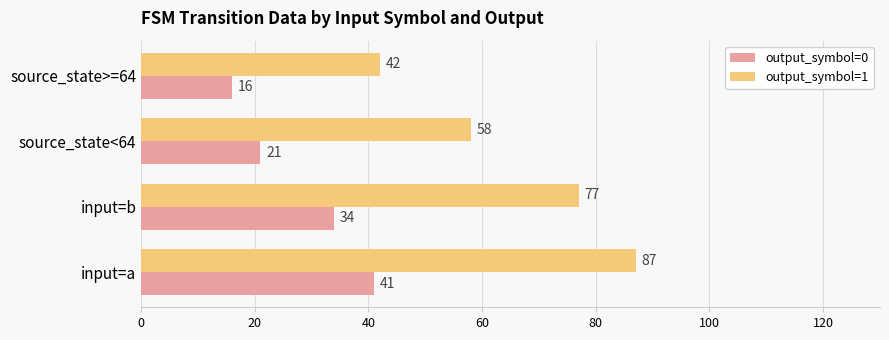

What is the difference between the highest and lowest values at input=a?

46